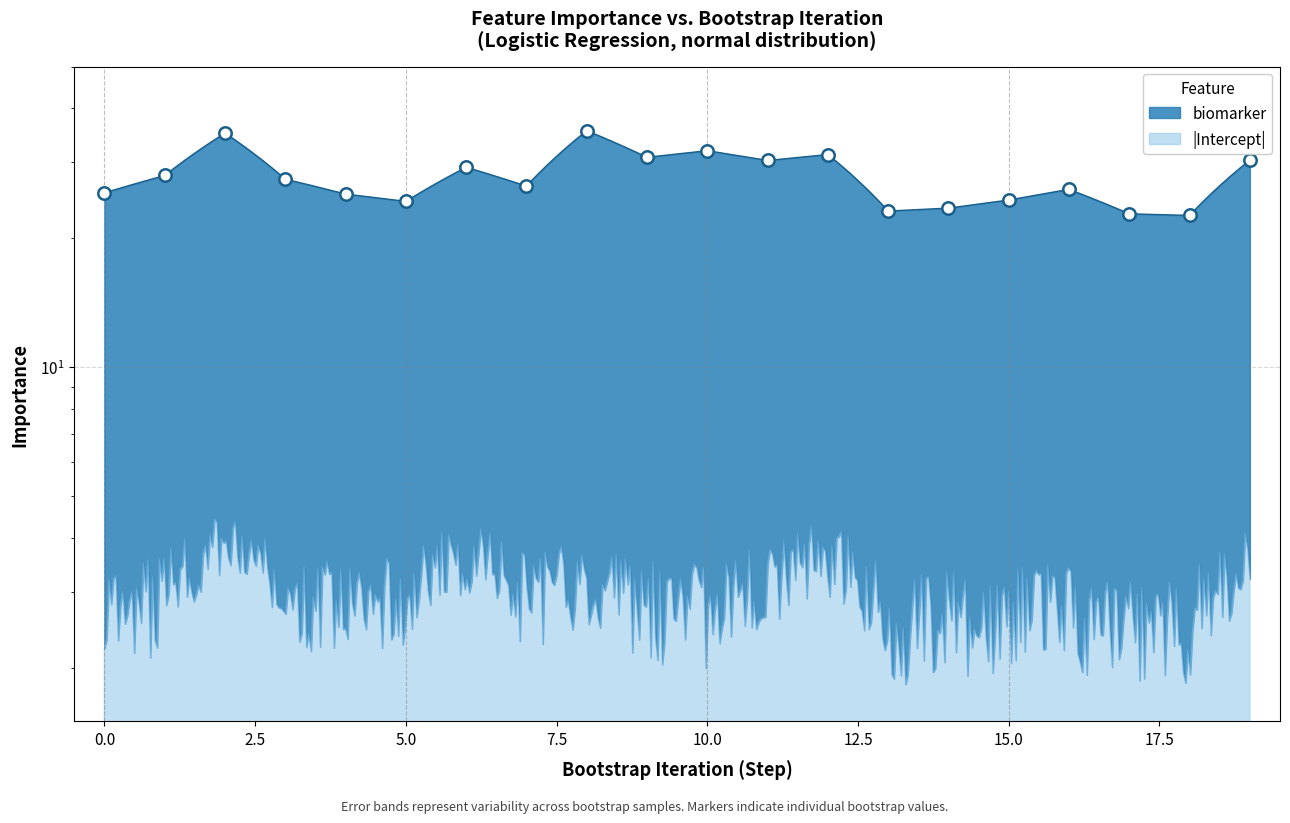

What is the change in value from 6 to 13?

-6.1